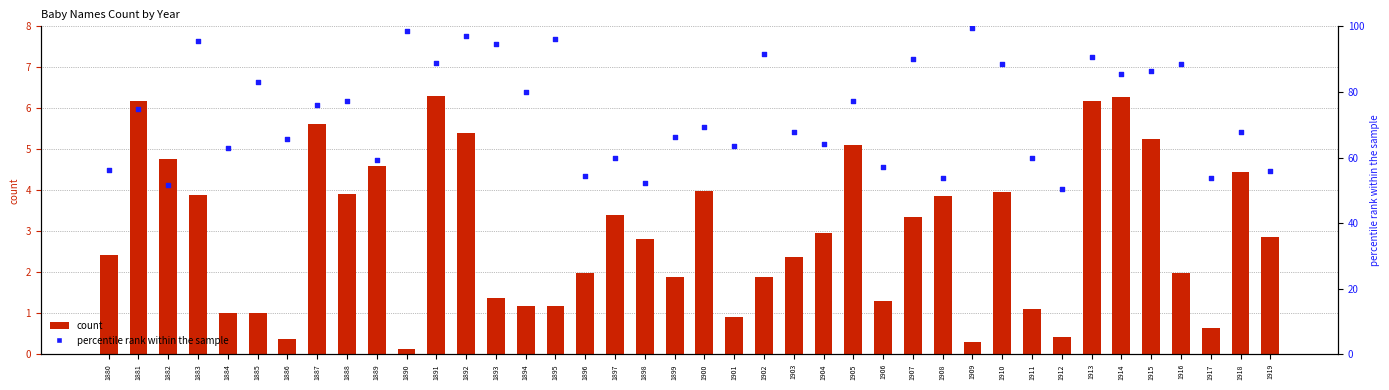

Which series has the largest Y range (max minus min)?

percentile rank within the sample